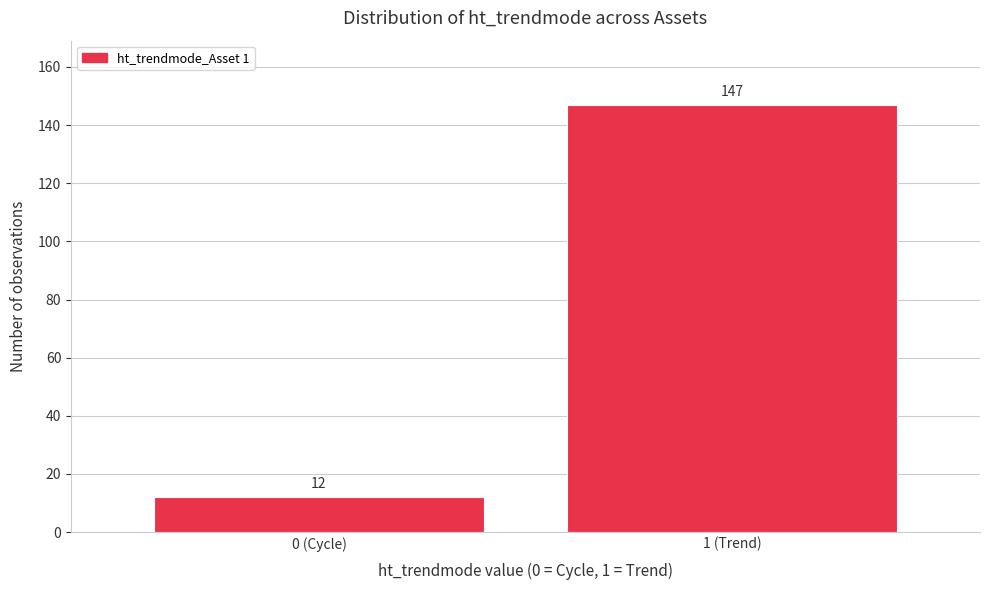

Reading right to left, list all the values displayed in this chart.

1 (Trend)=147	0 (Cycle)=12